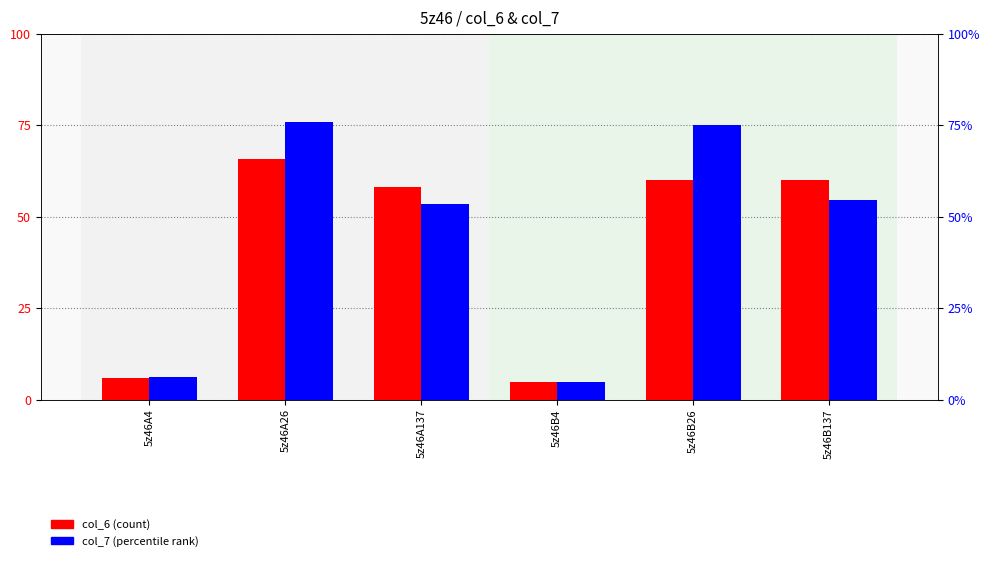

Which series changed the most between 5z46B4 and 5z46B137?

col_6